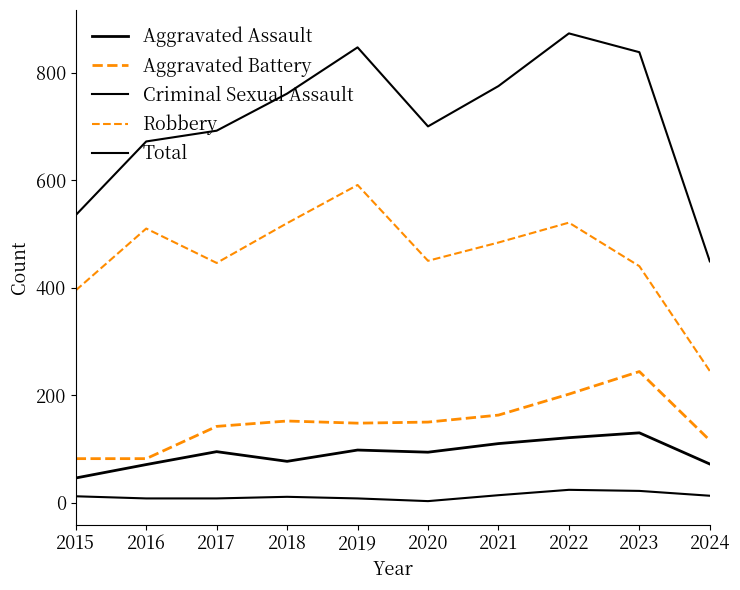

Does the chart have visible grid lines?

No